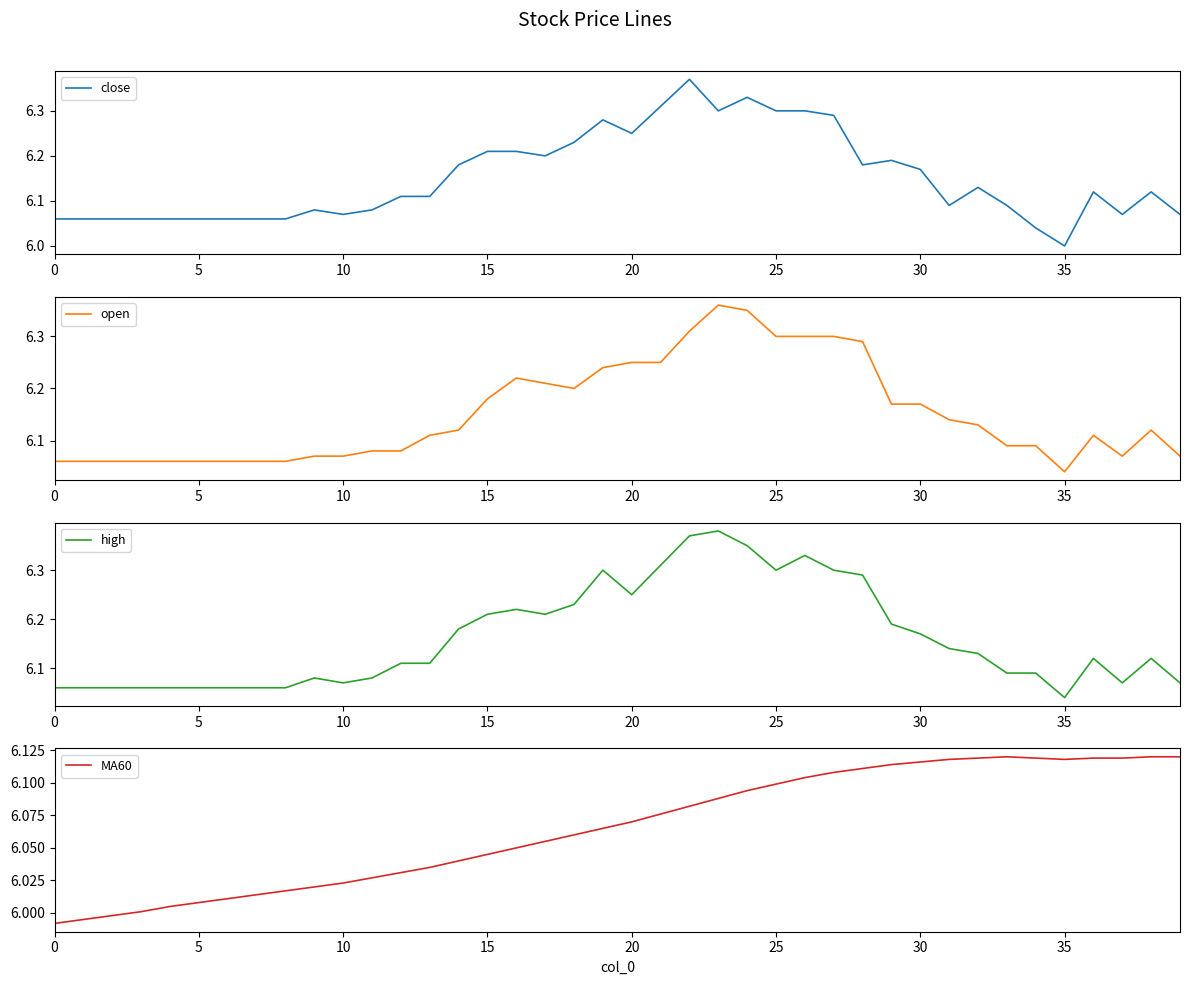

How many lines are shown in the chart?

4